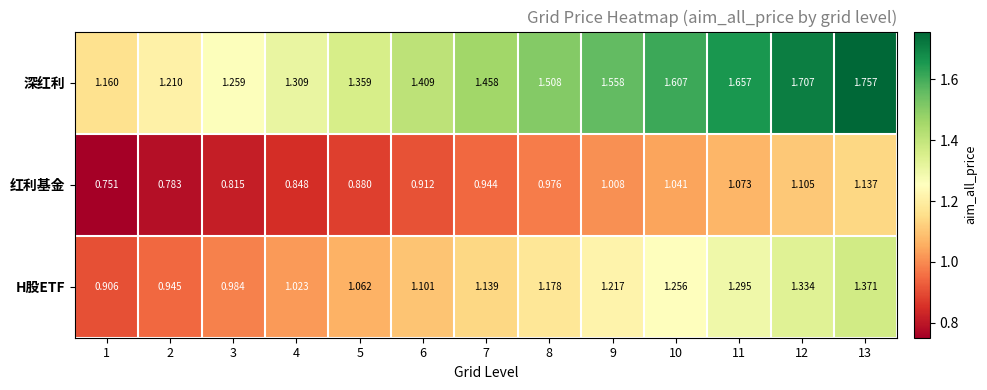

Count the number of data series in this chart.

3